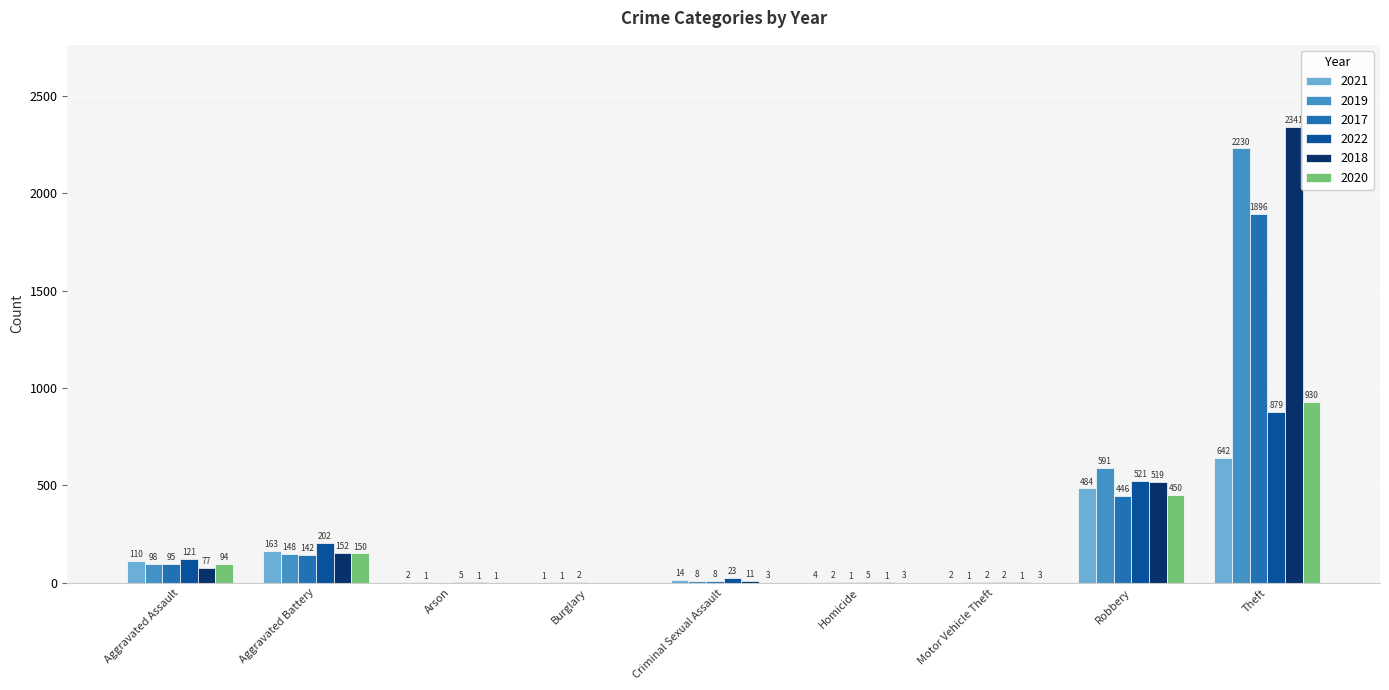

What is the maximum value shown in the chart?

2341